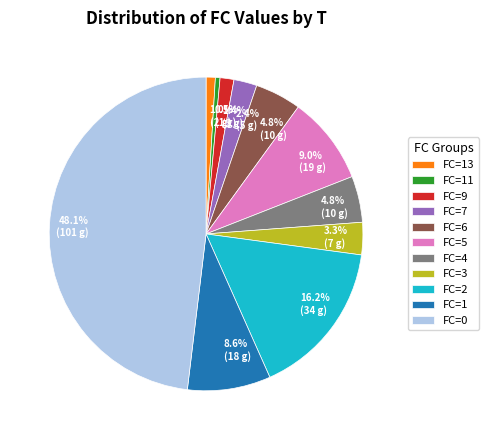

Approximately how many times larger is the value at FC=7 compared to FC=5?

0.3